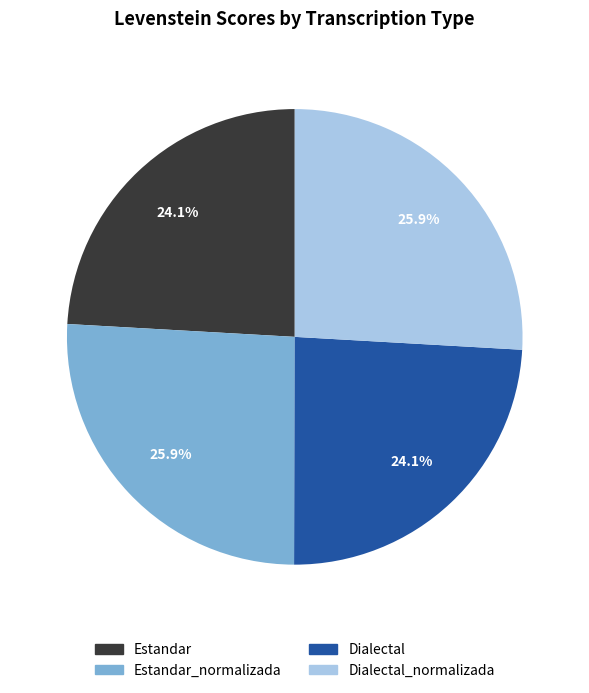

Is it true that Estandar is 24% of the pie?

True